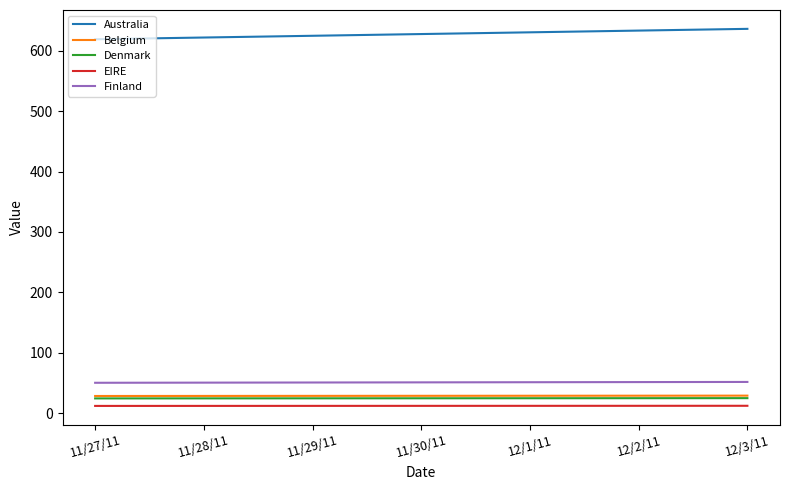

The value of Belgium at 11/29/11 is 28.9. True or false?

True